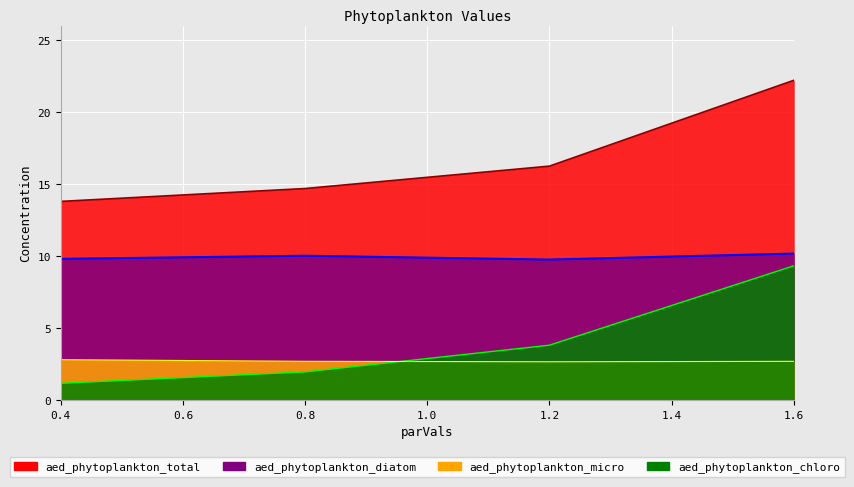

What is the difference between the second highest and minimum values in the aed_phytoplankton_total series?

2.5